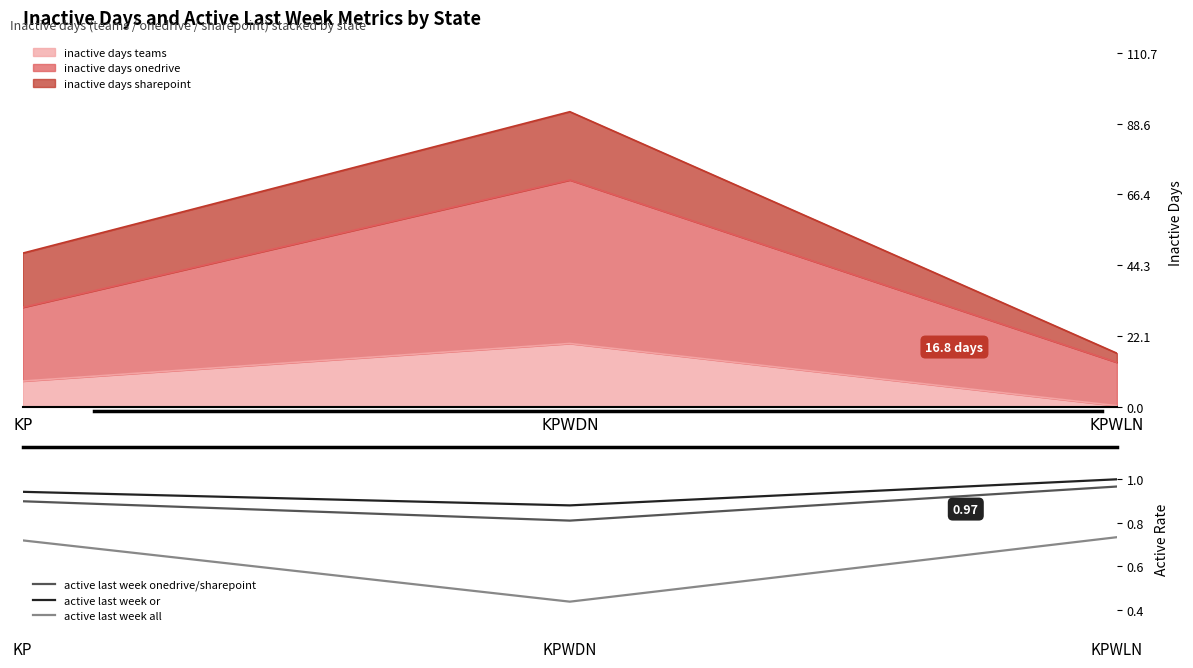

The value of active last week onedrive/sharepoint at KP is 1.6. True or false?

False